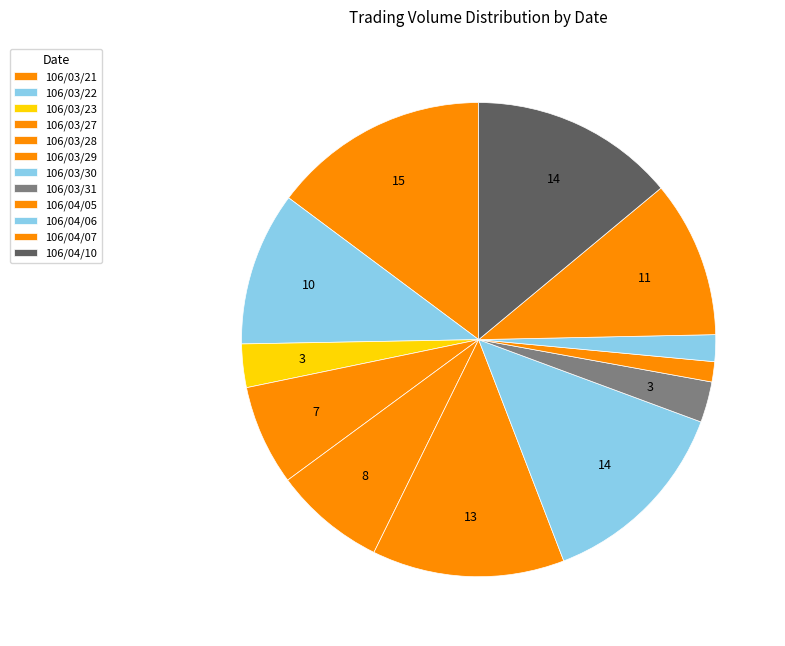

Count the number of slices in the pie.

12